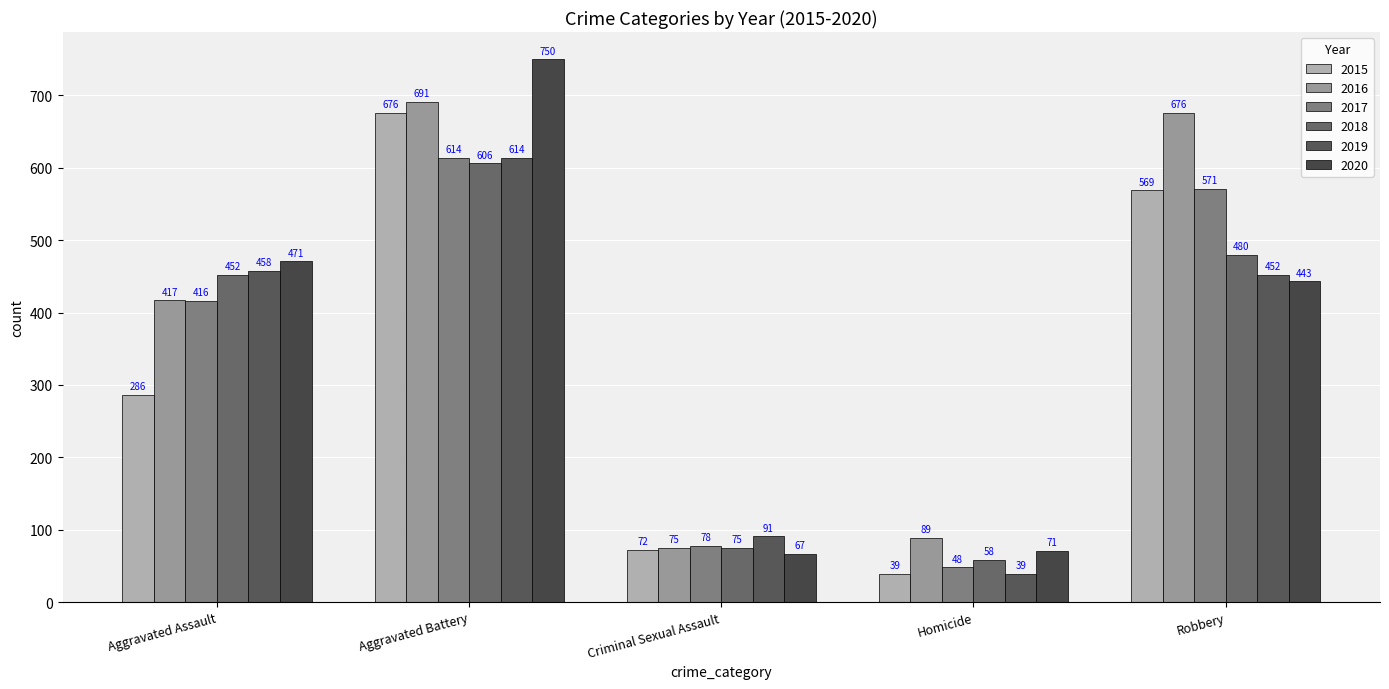

What is the total value across all series at Criminal Sexual Assault?

458